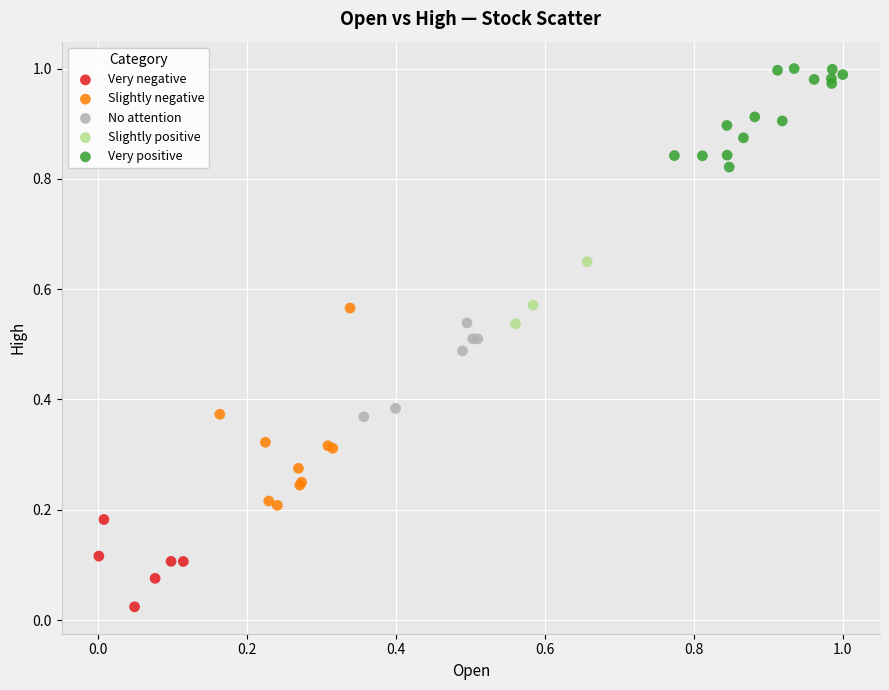

Which series contains the highest Y value?

Very positive